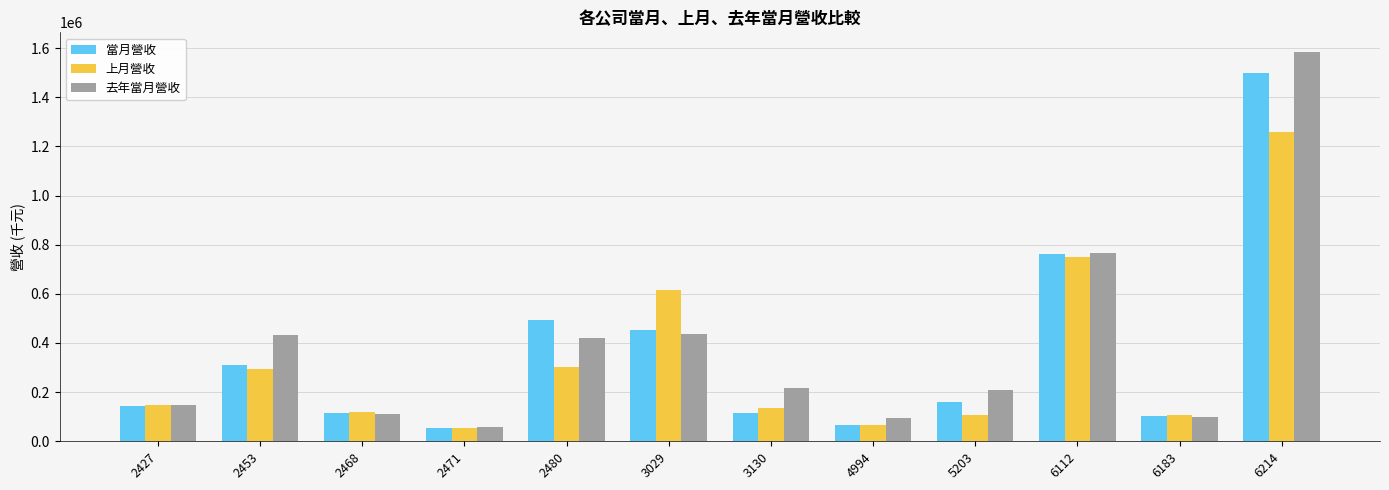

Does the chart contain any negative values?

No